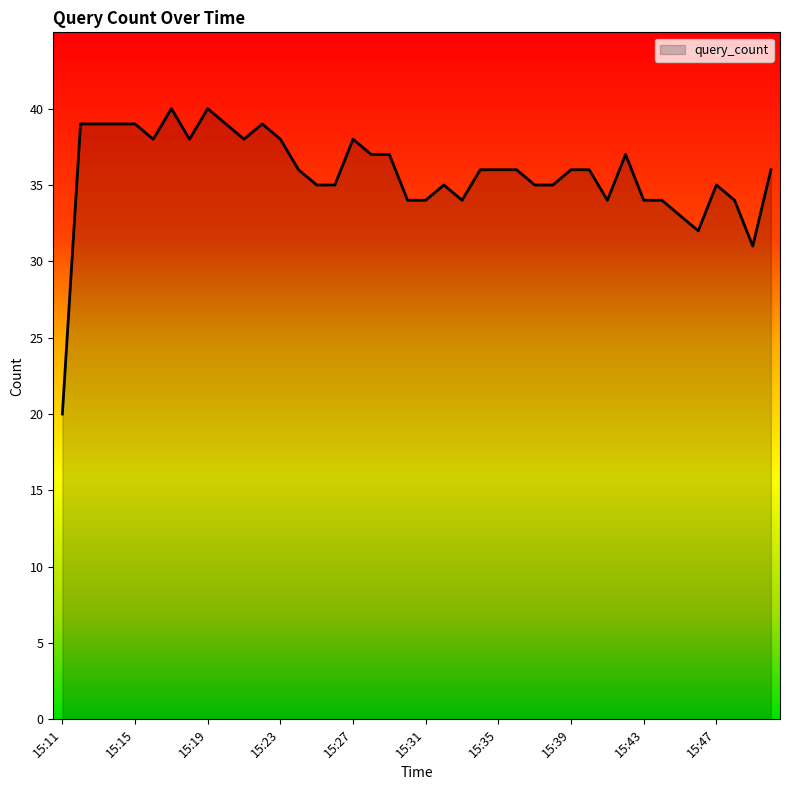

Does the chart display data point markers on the line(s)?

No